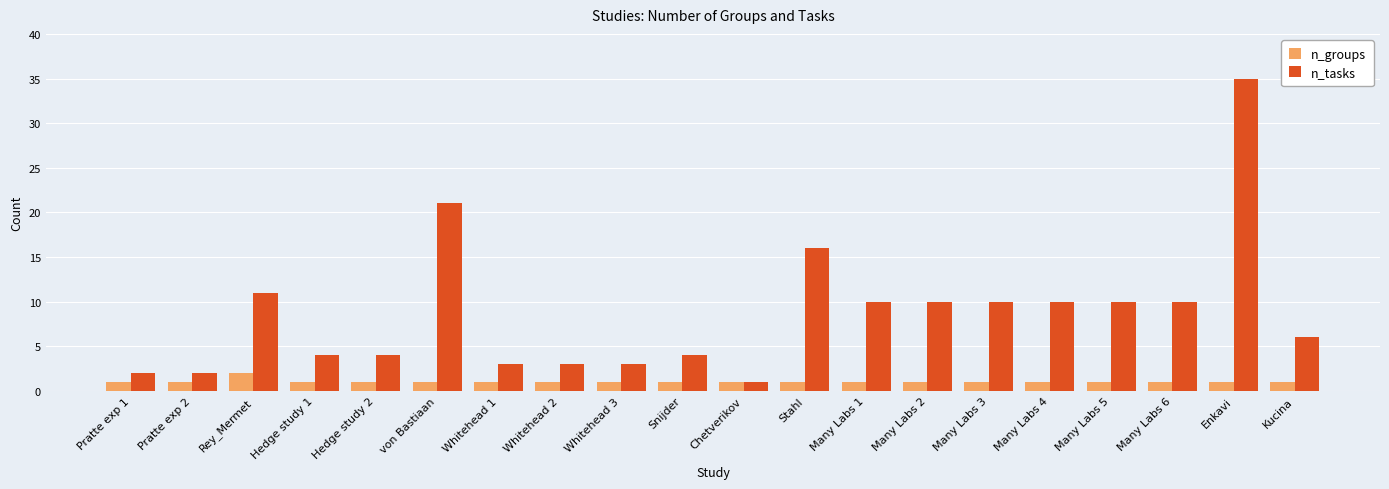

Which series has the largest range (max minus min)?

n_tasks